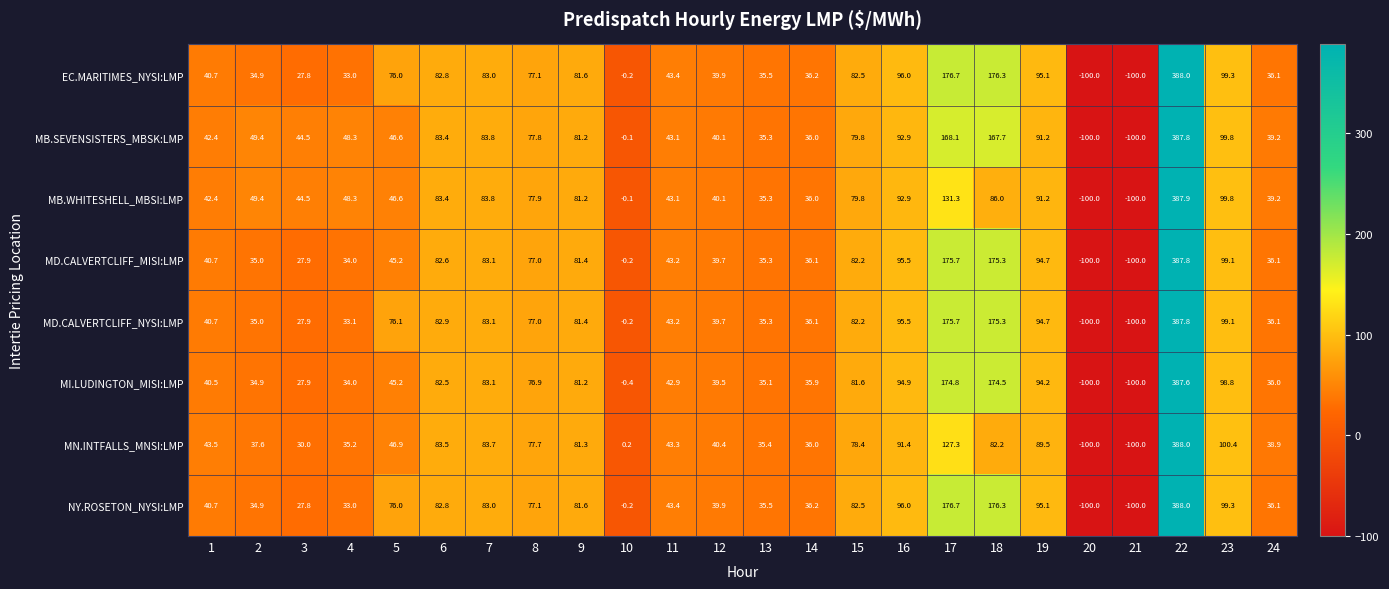

At which category is the sum across all series the highest?

22